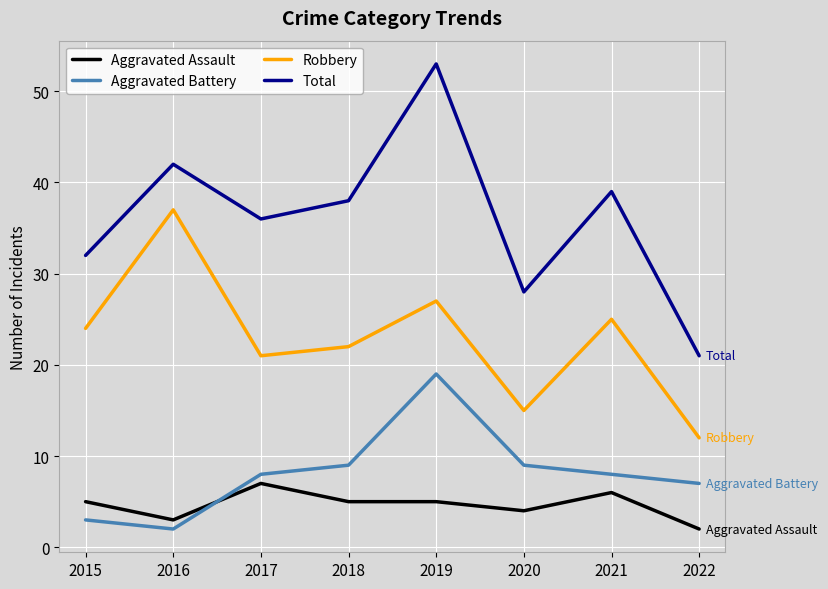

Read the Aggravated Assault value at 2020.

4